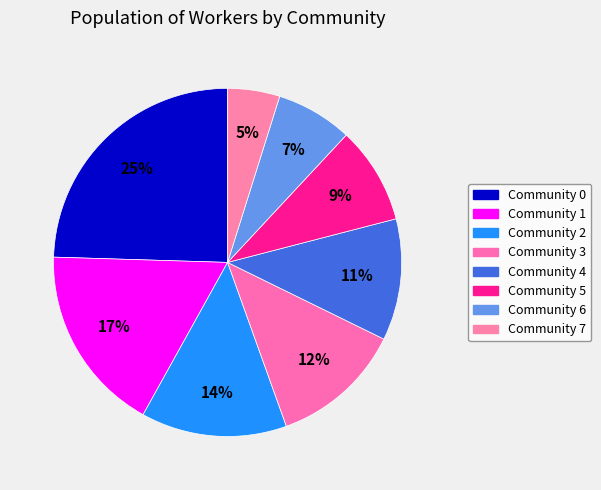

Combined, do Community 7 and Community 0 account for over 50%?

No